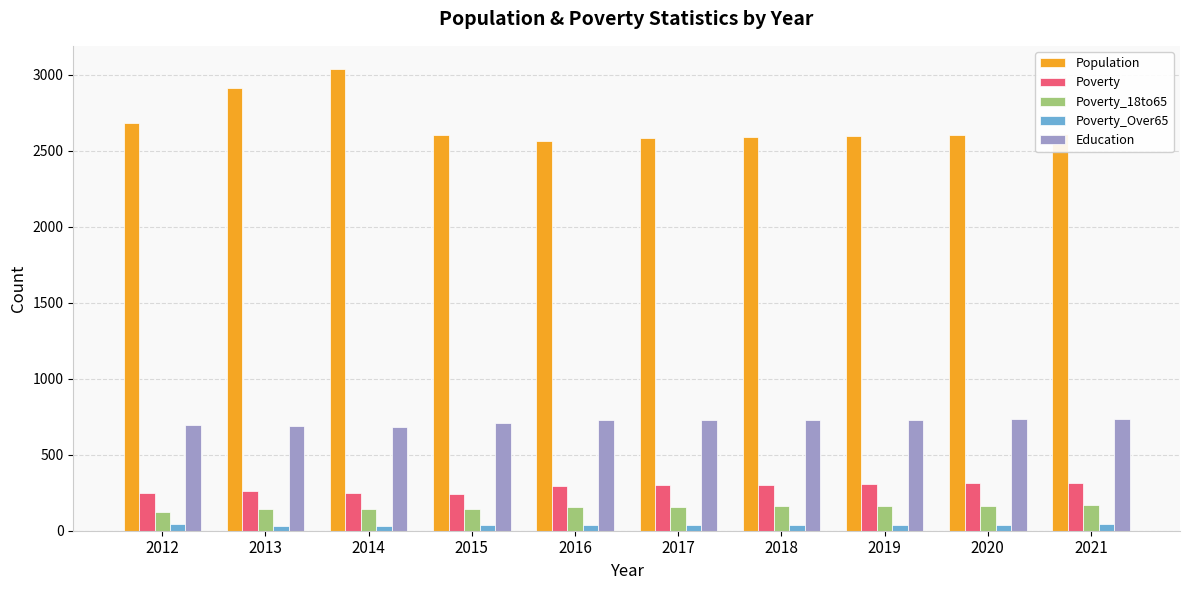

What are all the series names shown in the legend?

Population, Poverty, Poverty_18to65, Poverty_Over65, Education